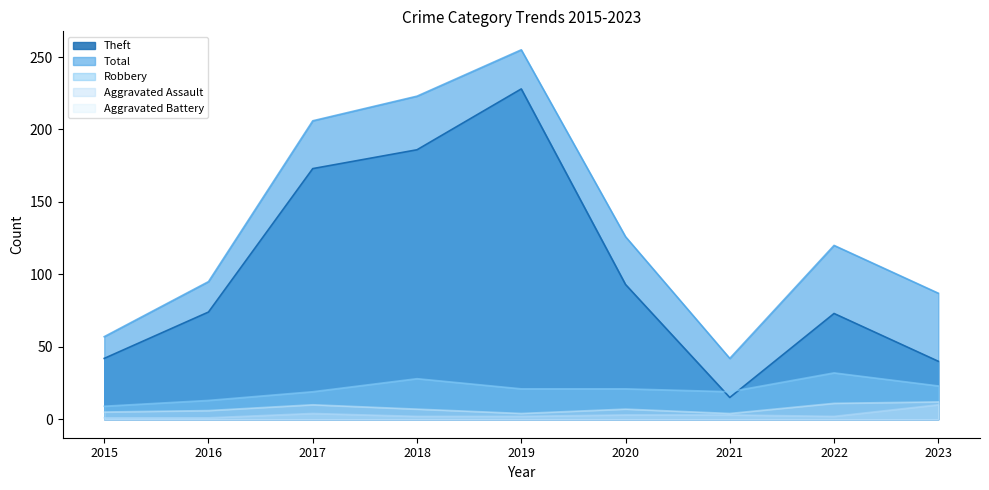

List the series in order of their peak value, lowest first.

Aggravated Assault, Aggravated Battery, Robbery, Theft, Total